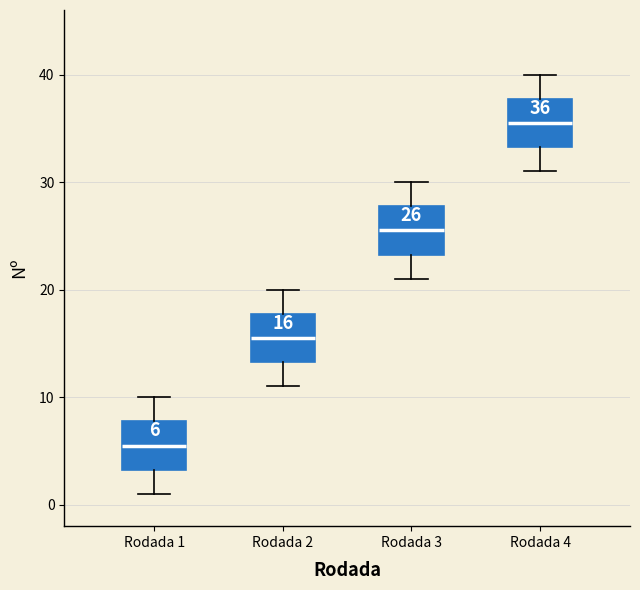

Which box's median line is the lowest?

Rodada 1